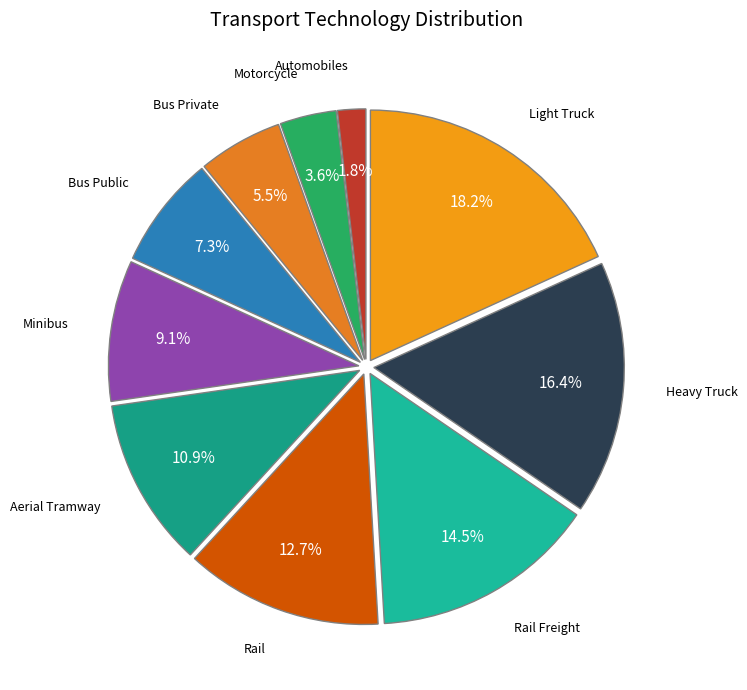

How many slices are in this pie chart?

10